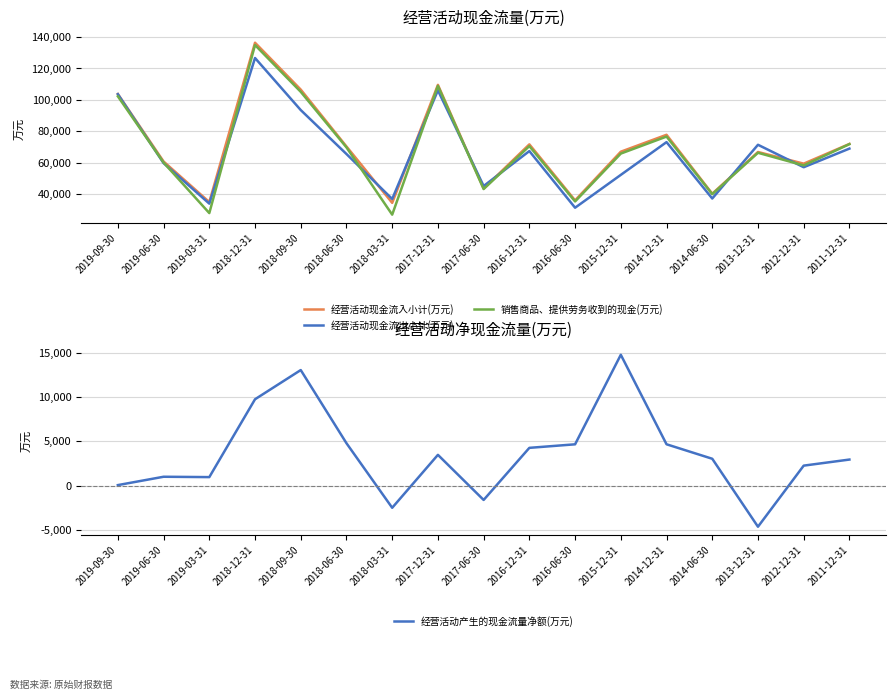

What is the difference between the second highest and minimum values in the 销售商品、提供劳务收到的现金(万元) series?

82000